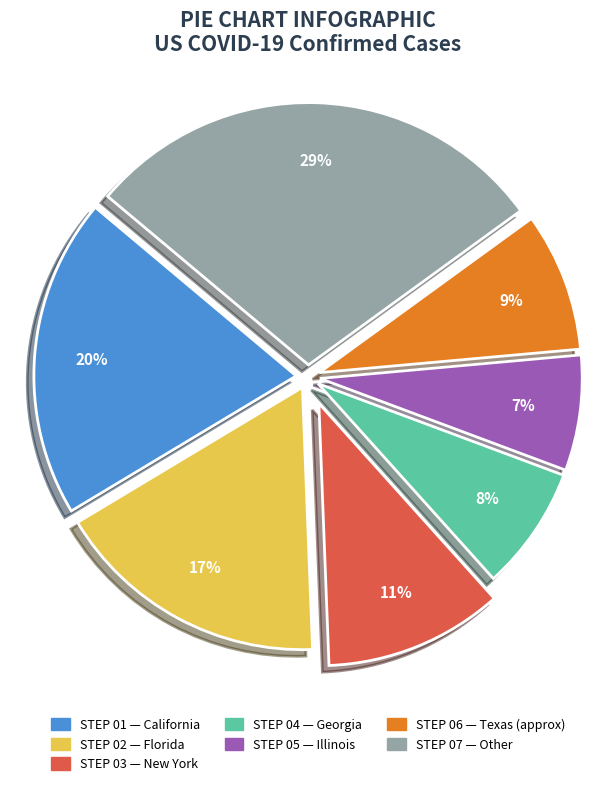

Does any single category account for the majority?

No